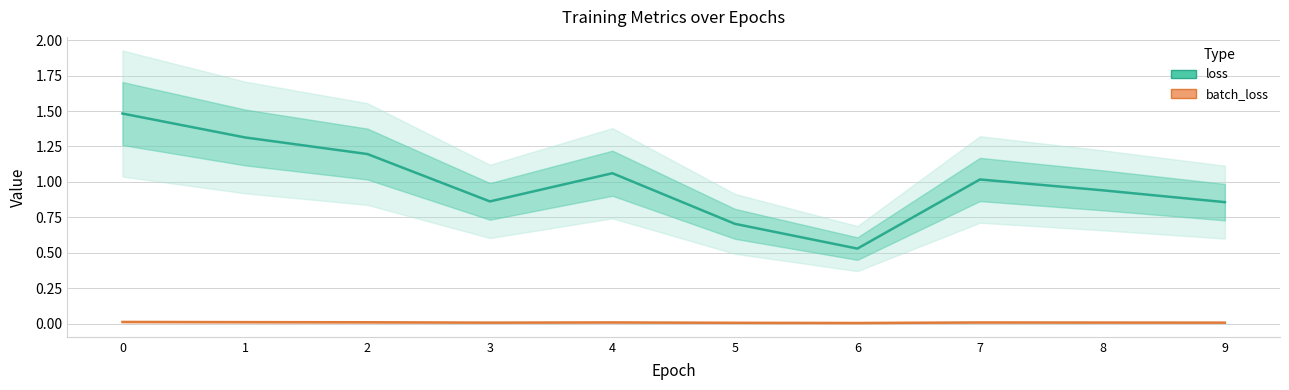

Which label corresponds to the smallest value in the chart?

6